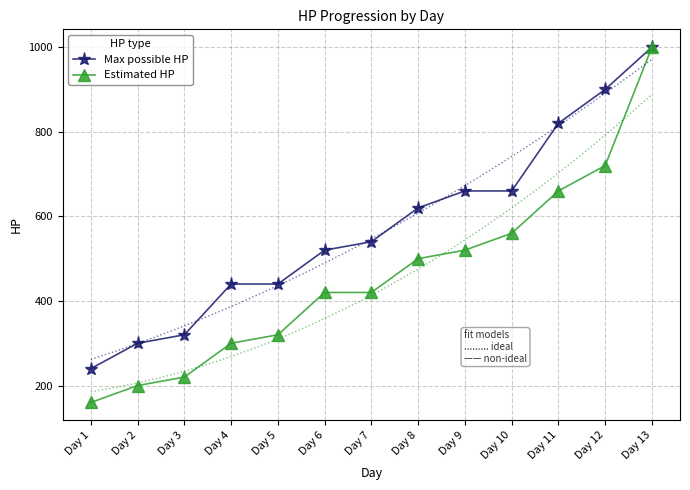

List the series in order of their peak value, highest first.

Max possible HP, Estimated HP